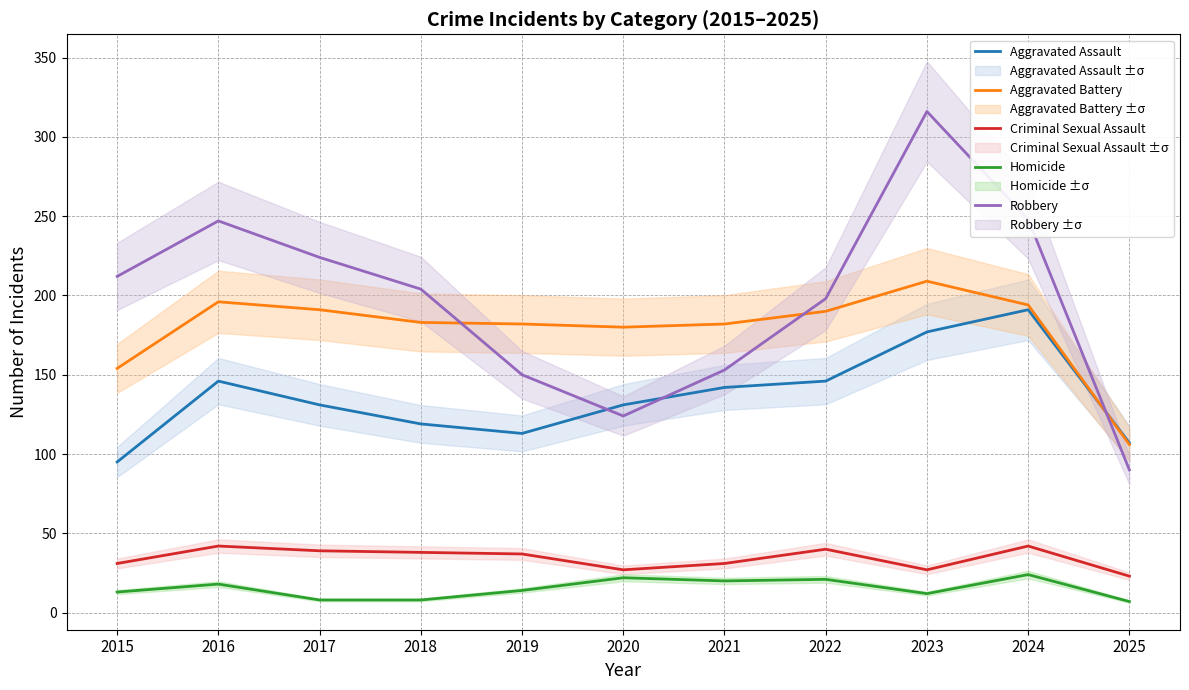

Reading right to left, list all the values displayed in this chart.

Aggravated Assault: 2025=107	2024=191	2023=177	2022=146	2021=142	2020=131	2019=113	2018=119	2017=131	2016=146	2015=95
Aggravated Battery: 2025=106	2024=194	2023=209	2022=190	2021=182	2020=180	2019=182	2018=183	2017=191	2016=196	2015=154
Criminal Sexual Assault: 2025=23	2024=42	2023=27	2022=40	2021=31	2020=27	2019=37	2018=38	2017=39	2016=42	2015=31
Homicide: 2025=7	2024=24	2023=12	2022=21	2021=20	2020=22	2019=14	2018=8	2017=8	2016=18	2015=13
Robbery: 2025=90	2024=248	2023=316	2022=198	2021=153	2020=124	2019=150	2018=204	2017=224	2016=247	2015=212